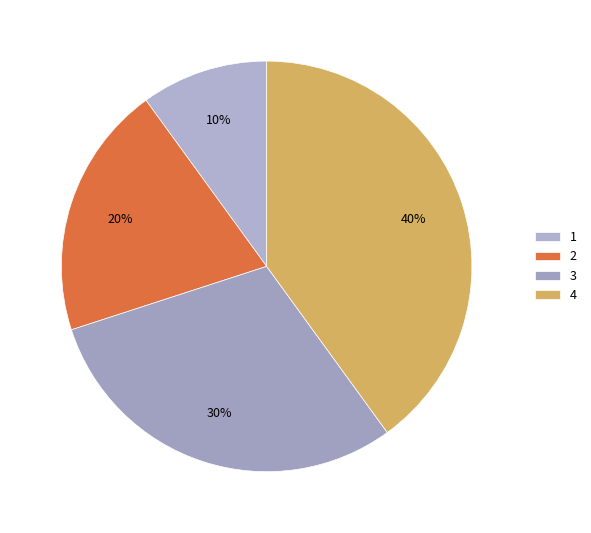

To the nearest percent, what is the difference between the 3 and 2 slice percentages?

10%